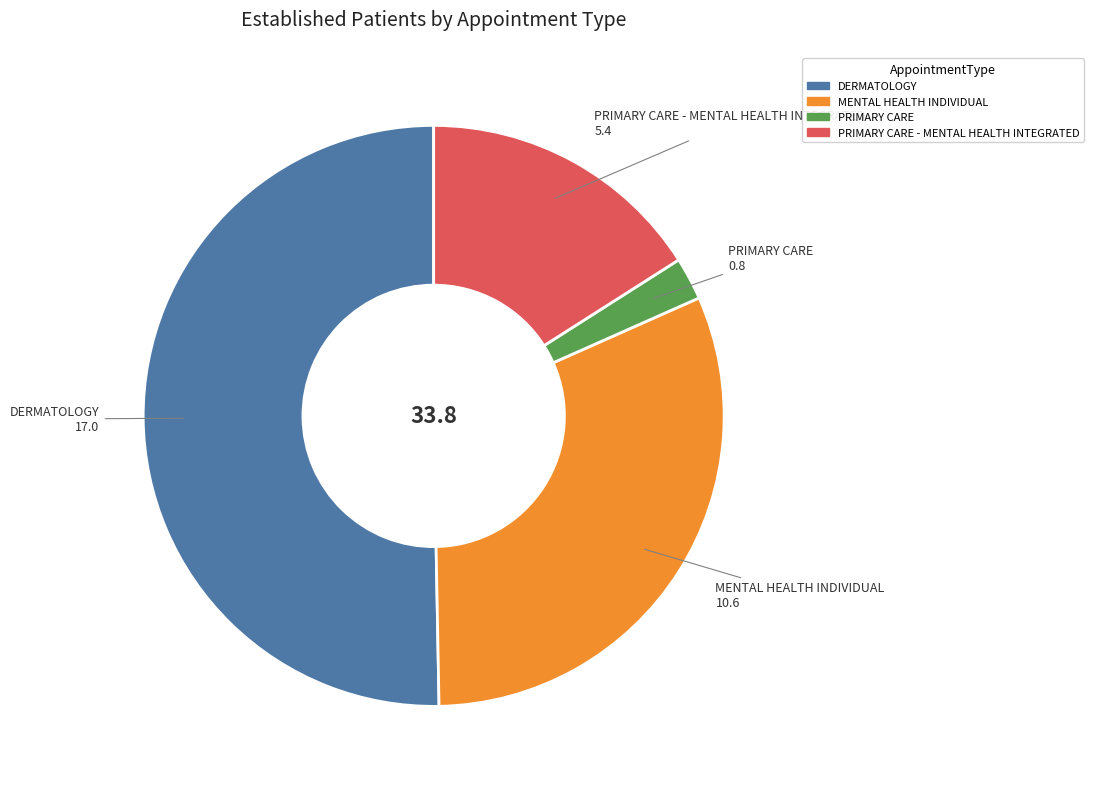

Is there a majority slice in this chart?

Yes